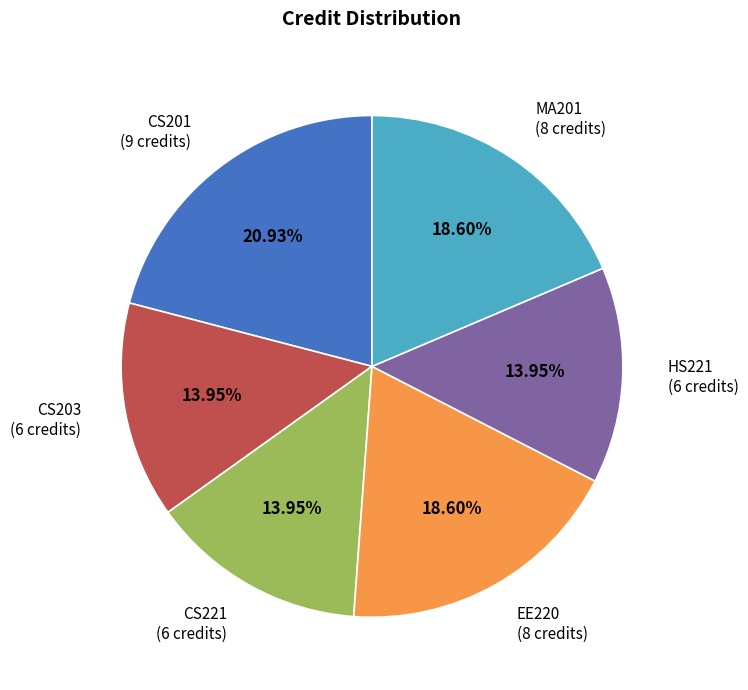

Does MA201 (8 credits) account for over 50% of the chart?

No